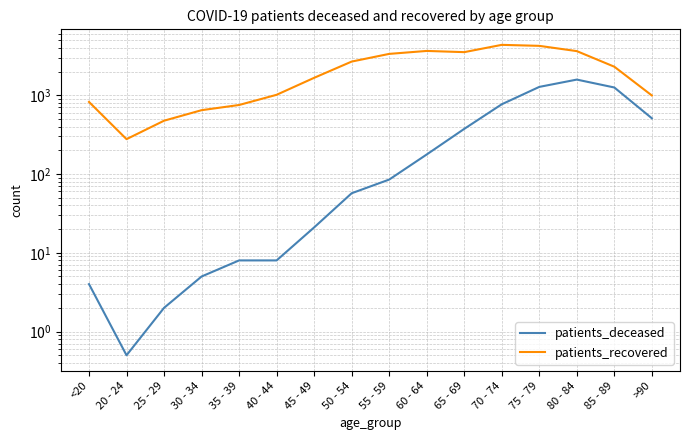

What is the spread (max minus min) of values at >90?

483.0